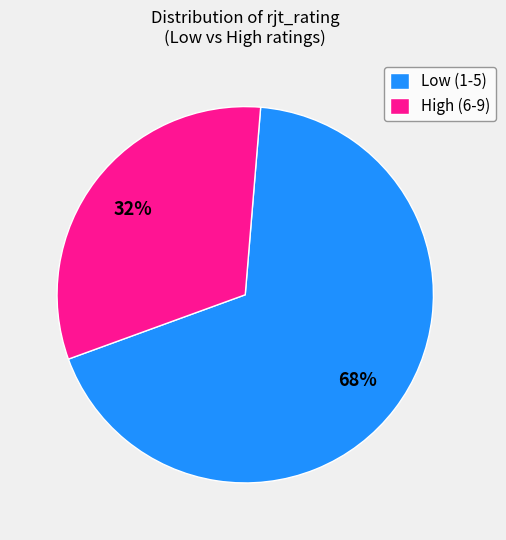

To the nearest percent, what portion does High (6-9) represent?

32%